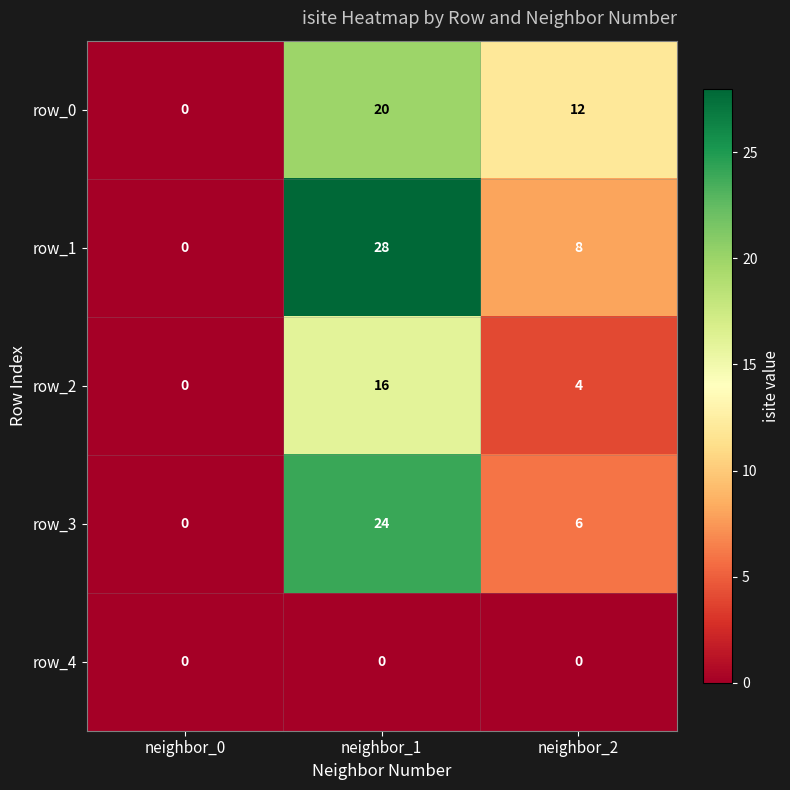

List the labels in order of row_1 value, smallest first.

neighbor_0, neighbor_2, neighbor_1